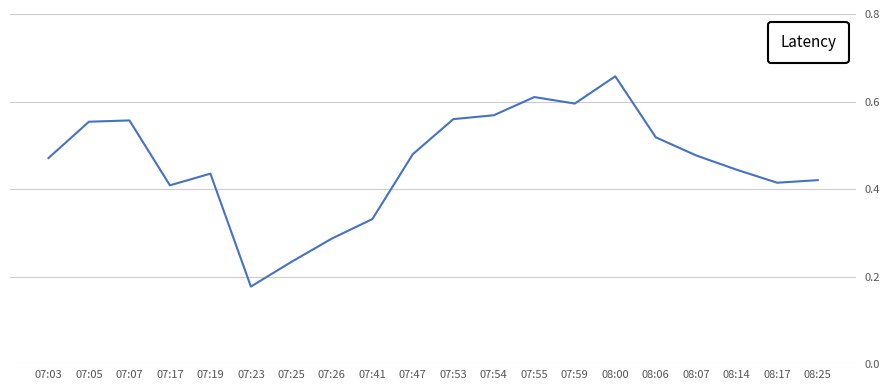

Is this an area chart (filled region under the line)?

No